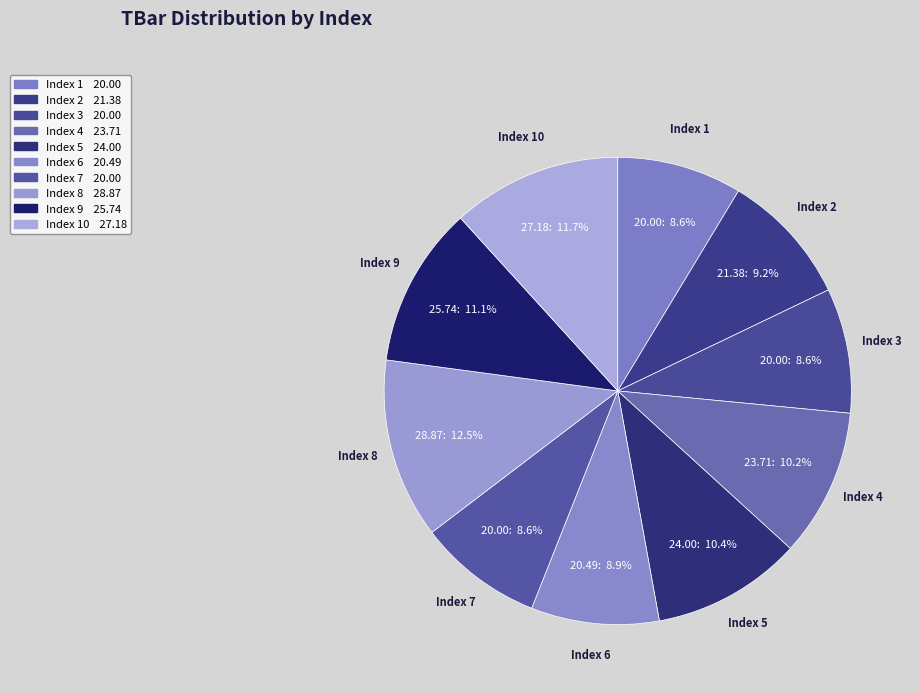

How many segments does this pie chart have?

10